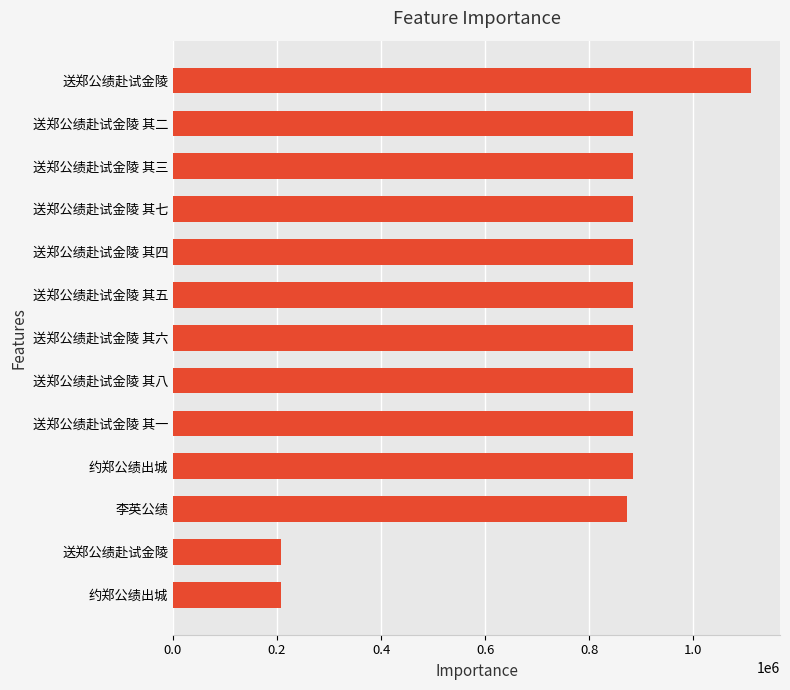

Are the bars horizontal?

Yes